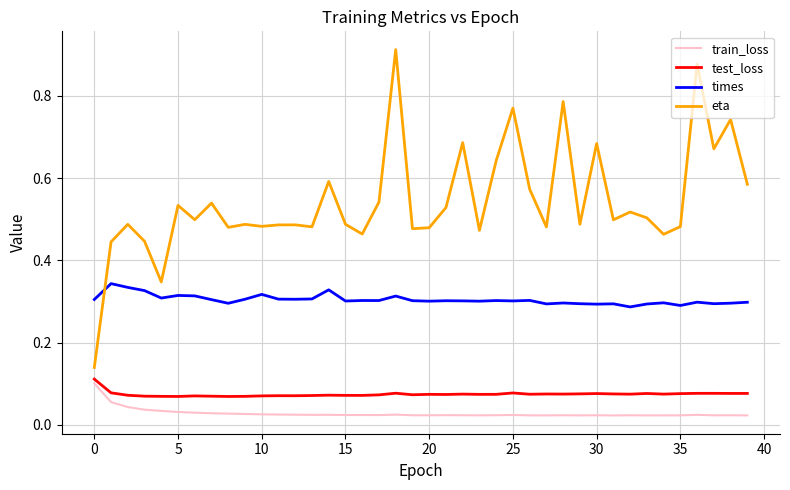

Does the chart display data point markers on the line(s)?

No